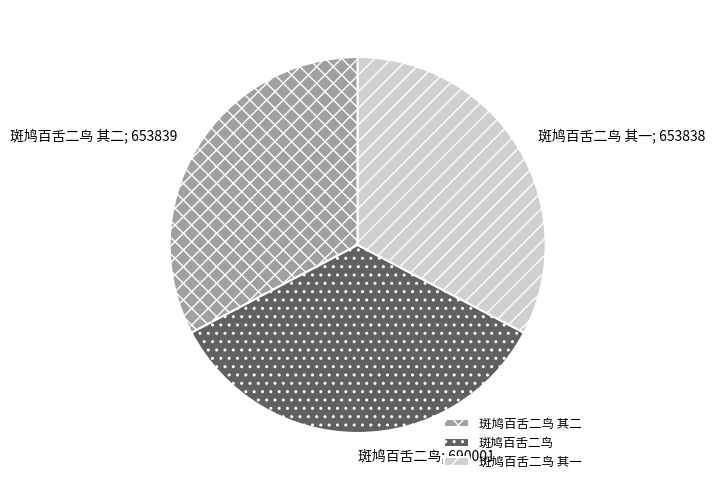

Count the number of slices in the pie.

3